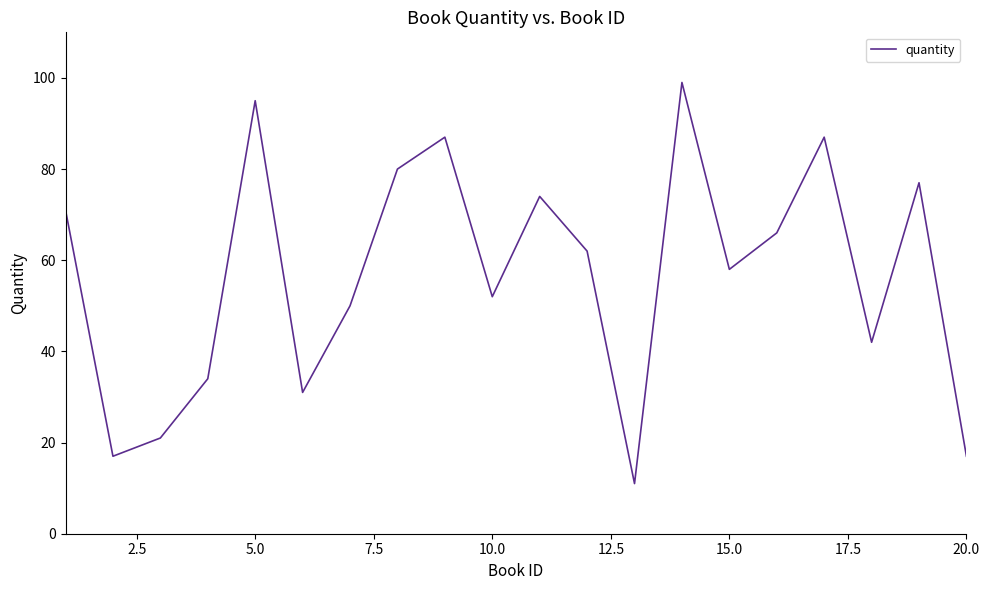

Reading left to right, extract all data points from this chart.

71	17	21	34	95	31	50	80	87	52	74	62	11	99	58	66	87	42	77	17